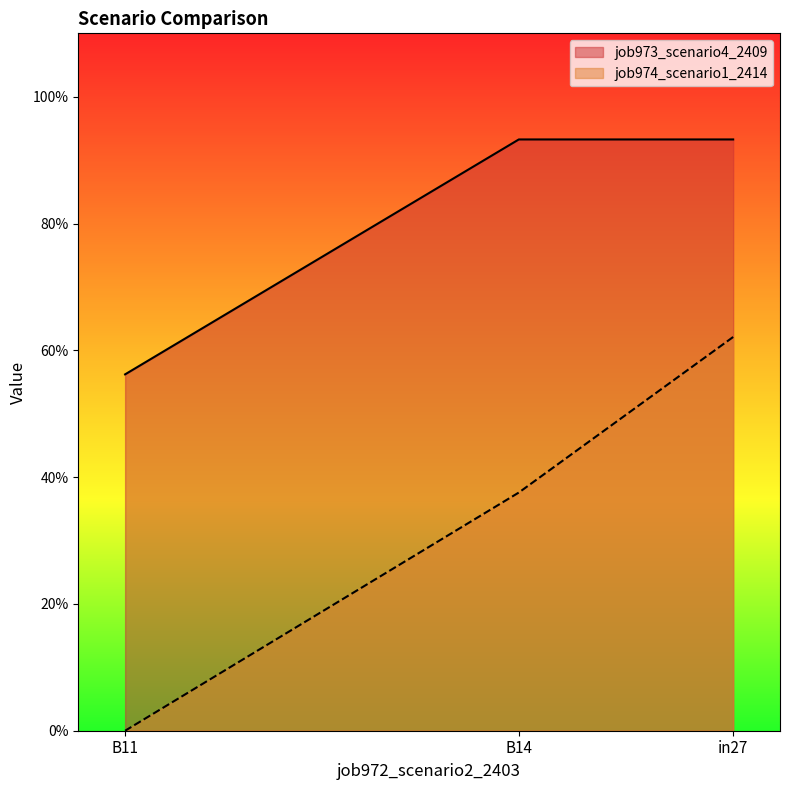

What is the spread (max minus min) of values at B11?

0.6